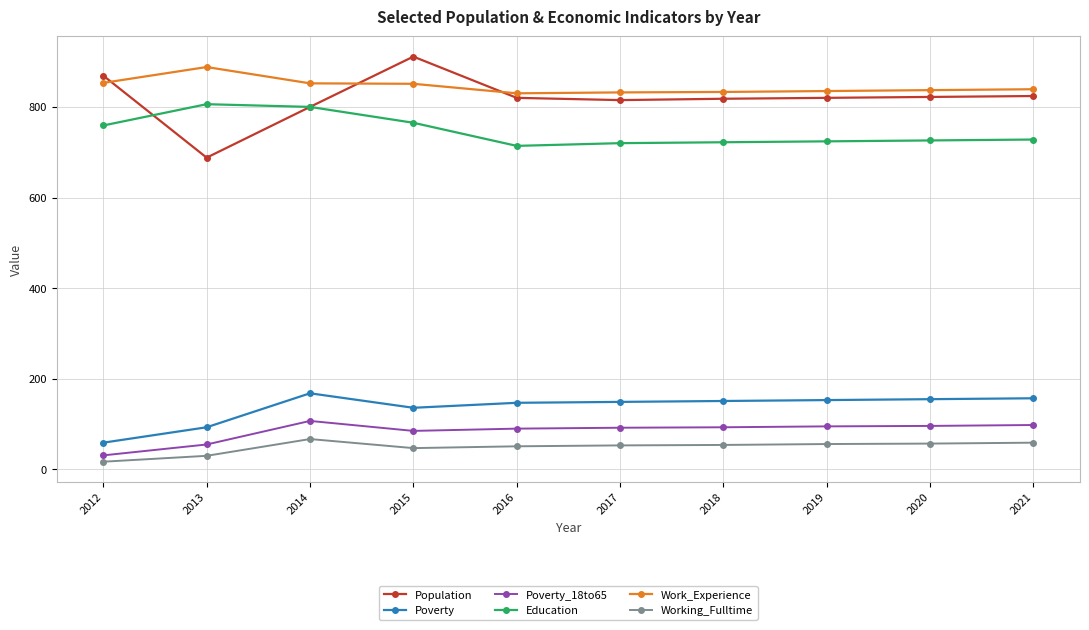

At how many categories does at least one series exceed 545?

10